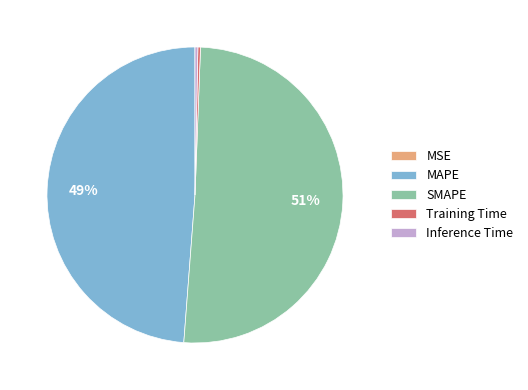

Is there any slice that represents more than half of the pie?

Yes